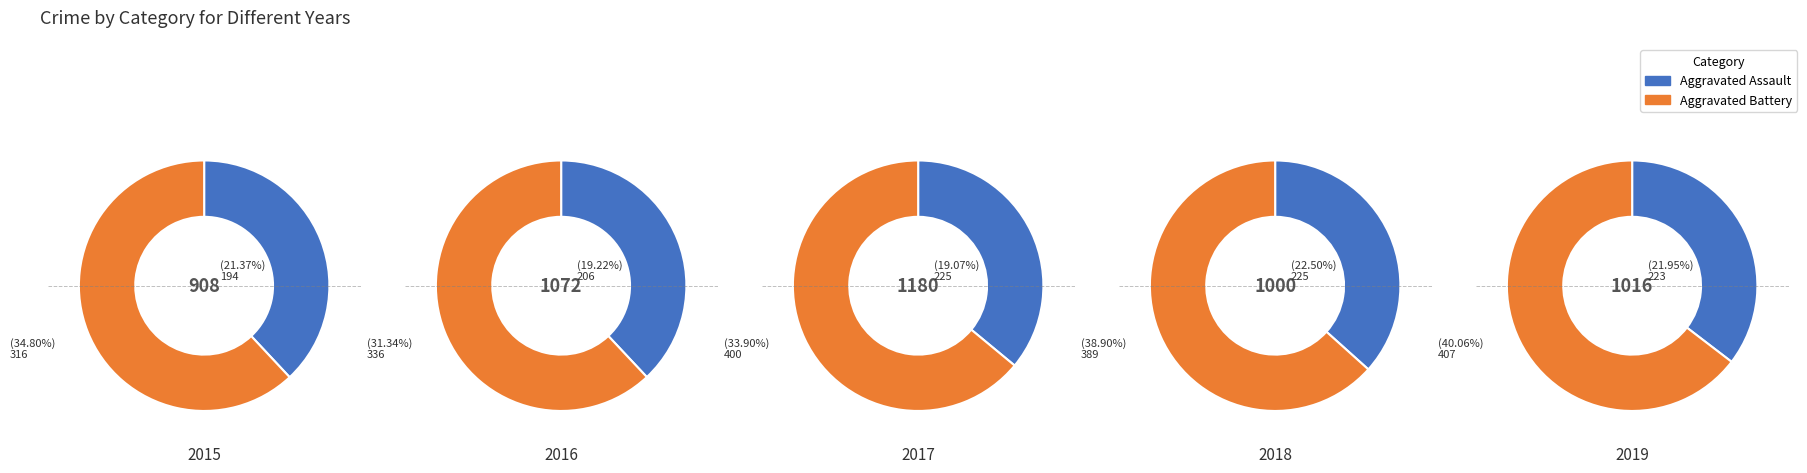

The 4 slice represents 23% of the pie. True or false?

False